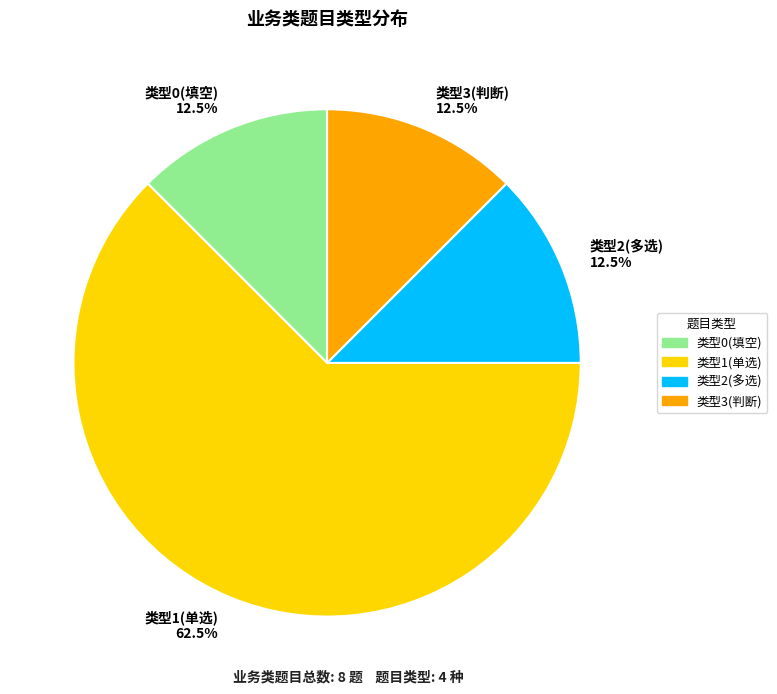

Between 类型1(单选) 62.5% and 类型2(多选) 12.5%, which is larger?

类型1(单选) 62.5%